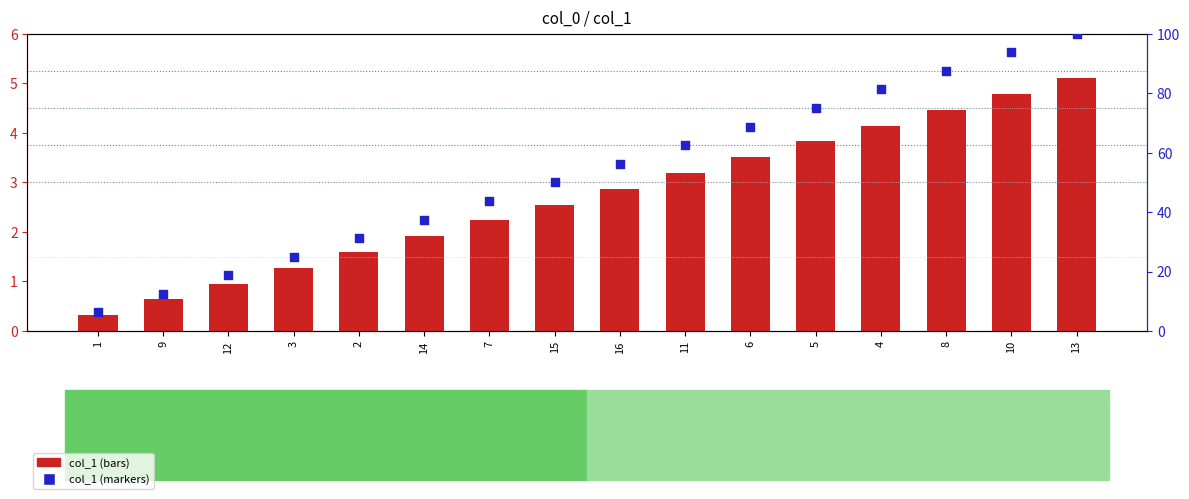

Which series contains the lowest Y value?

col_1 (bar)